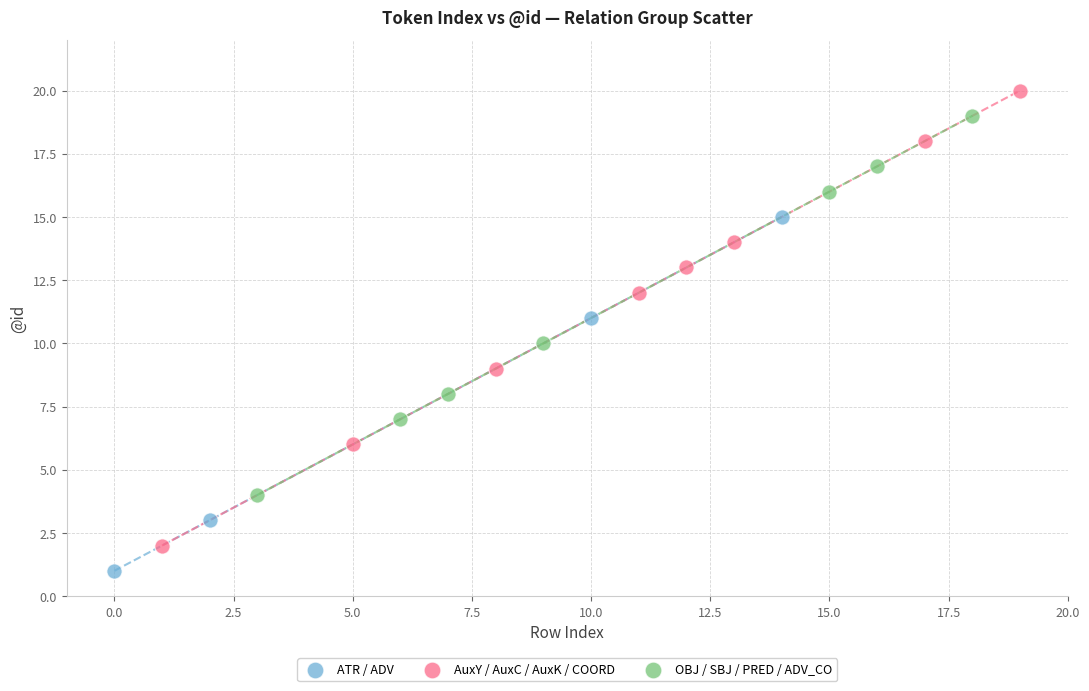

What are all the series names shown in the legend?

ATR / ADV, AuxY / AuxC / AuxK / COORD, OBJ / SBJ / PRED / ADV_CO